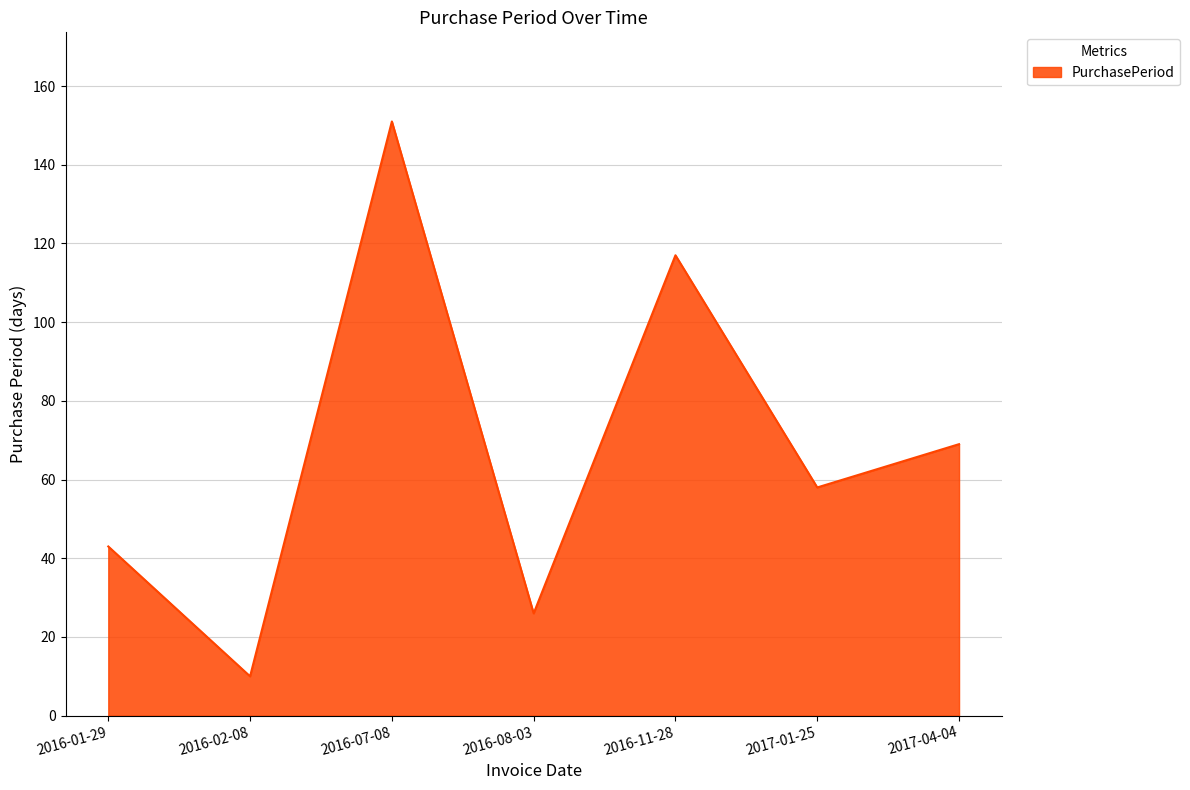

True or false: the data has more than 2 interior local peaks.

False